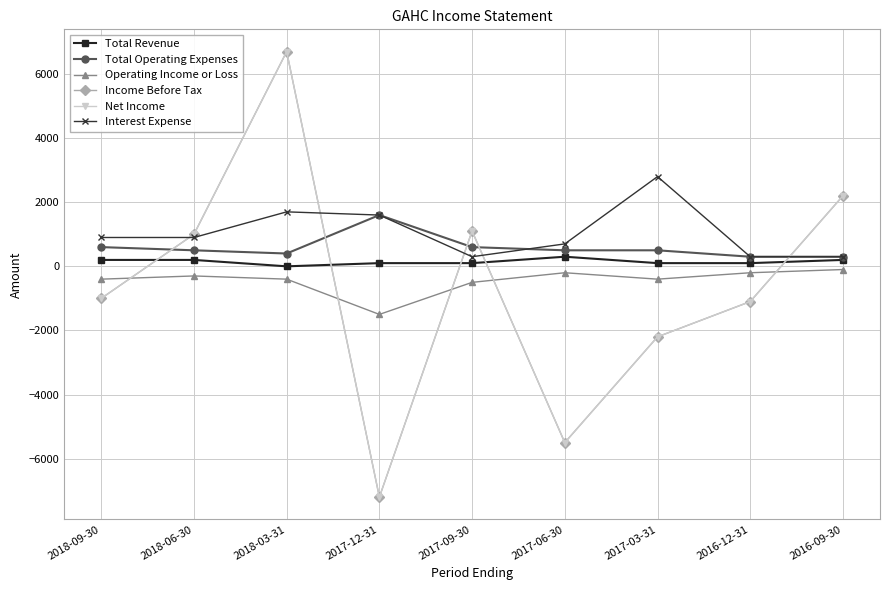

Does the chart have visible grid lines?

Yes